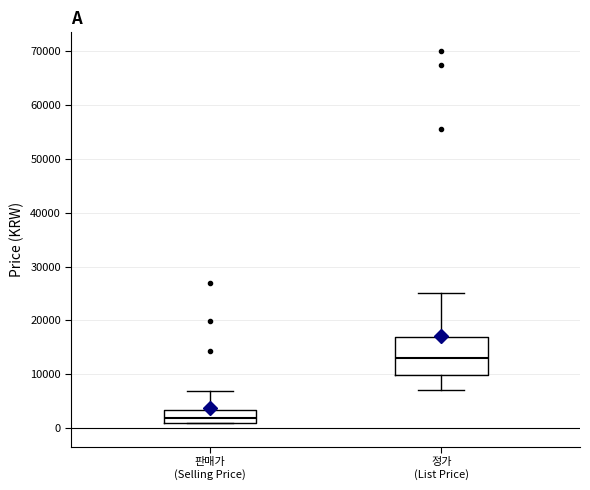

Where does the median line of the box for 정가 (List Price) sit on the y-axis? The values are not printed on the chart, so give them approximately, as read against the axis.

13000